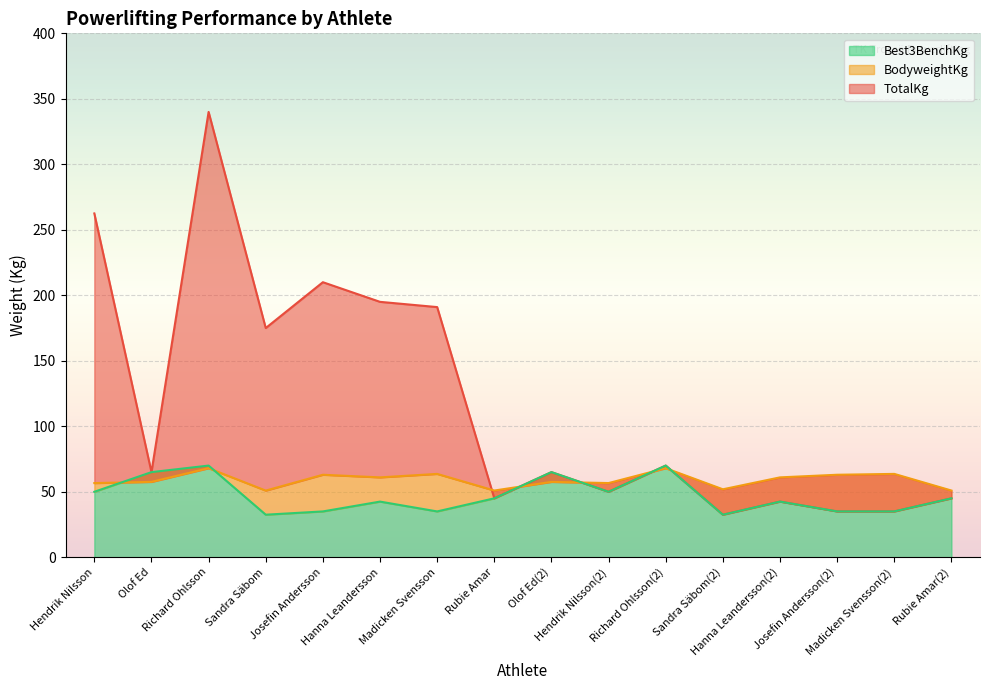

At how many categories does at least one series exceed 147?

6